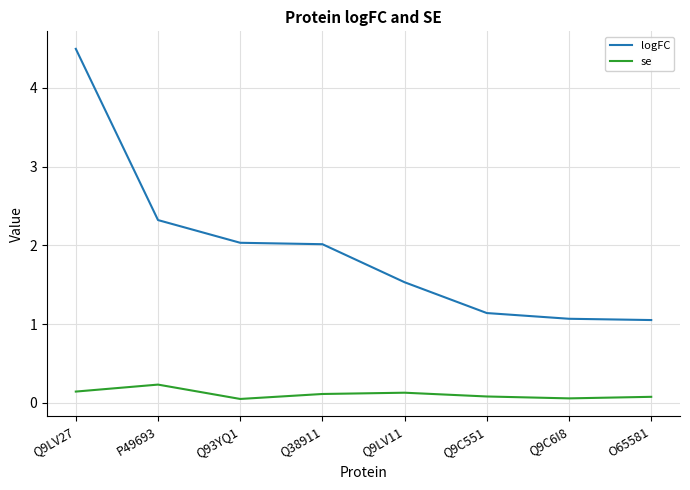

What is the difference between the highest and lowest values at P49693?

2.1